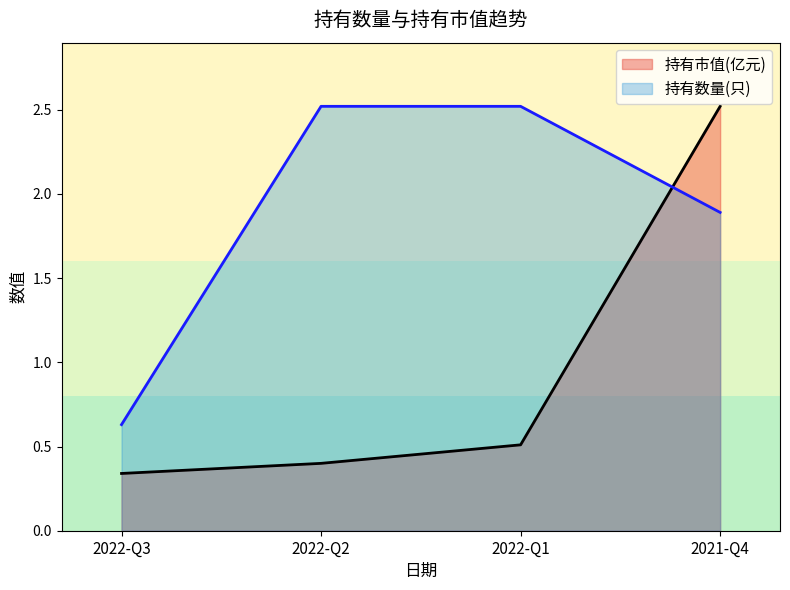

What is the smallest value displayed?

0.3